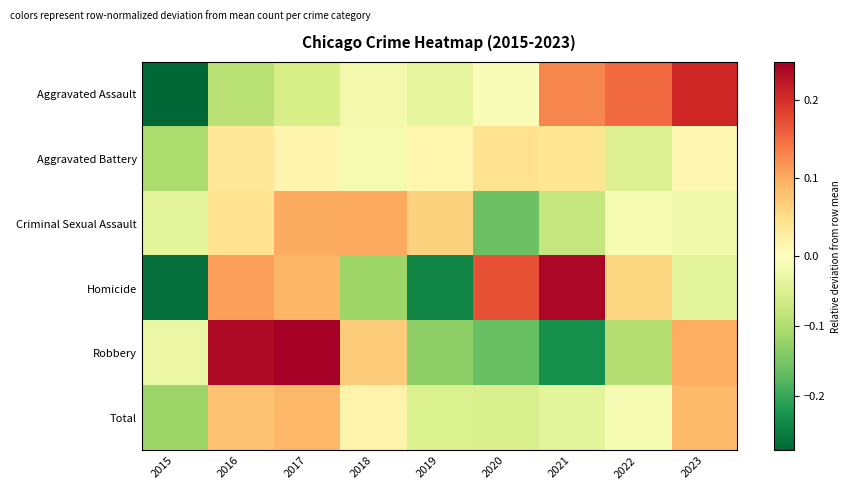

Rank the series at 2016 from lowest to highest value.

Aggravated Assault, Aggravated Battery, Criminal Sexual Assault, Total, Homicide, Robbery